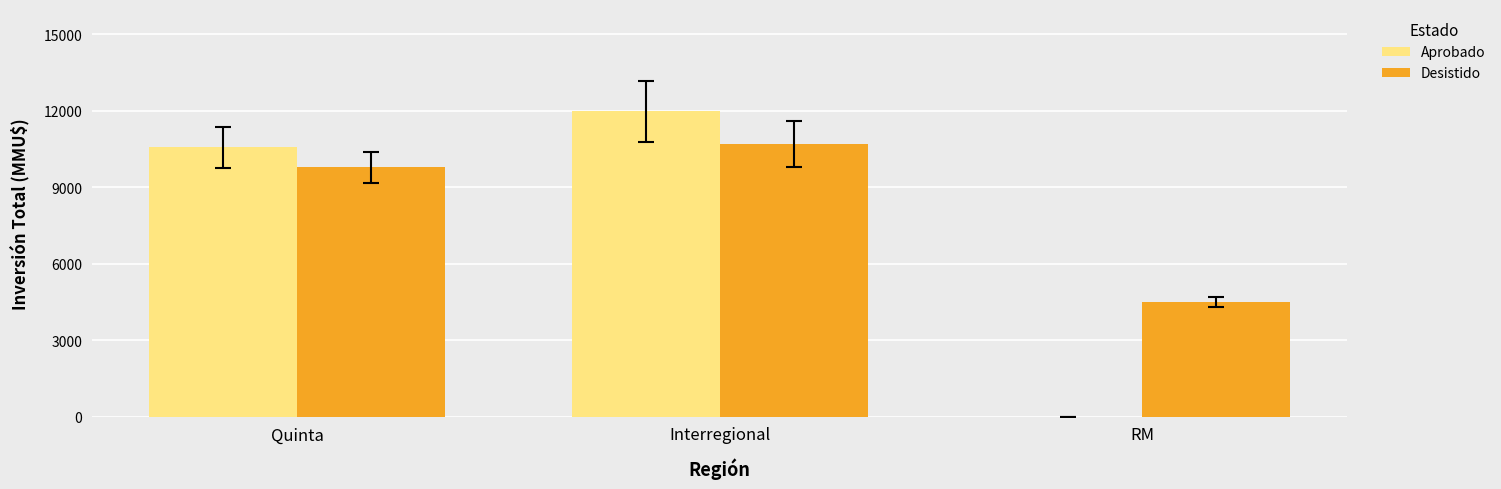

Which series changed the most between Interregional and RM?

Aprobado